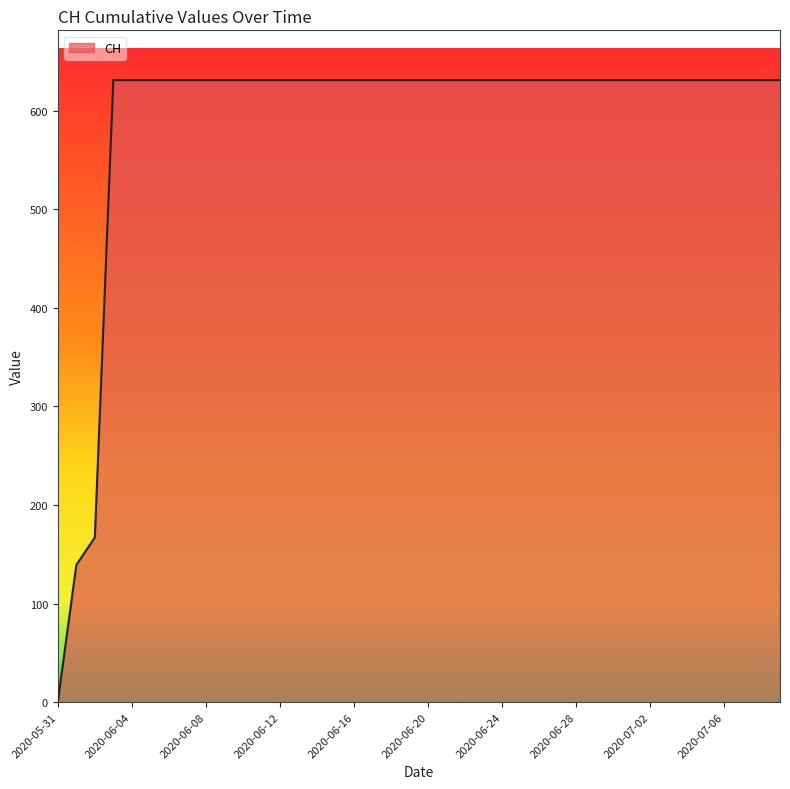

What is the difference between the maximum and minimum values?

631